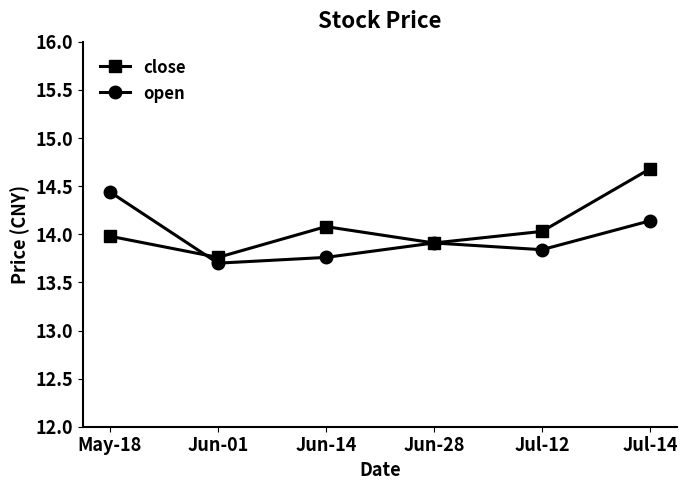

What value does the open series have at Jun-01?

13.7